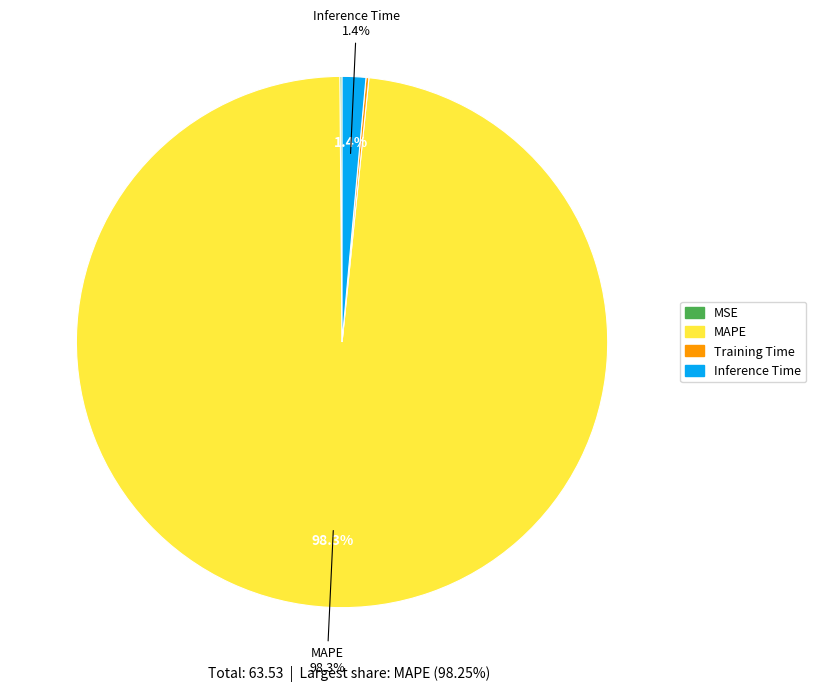

Which category has the biggest portion of the pie?

MAPE